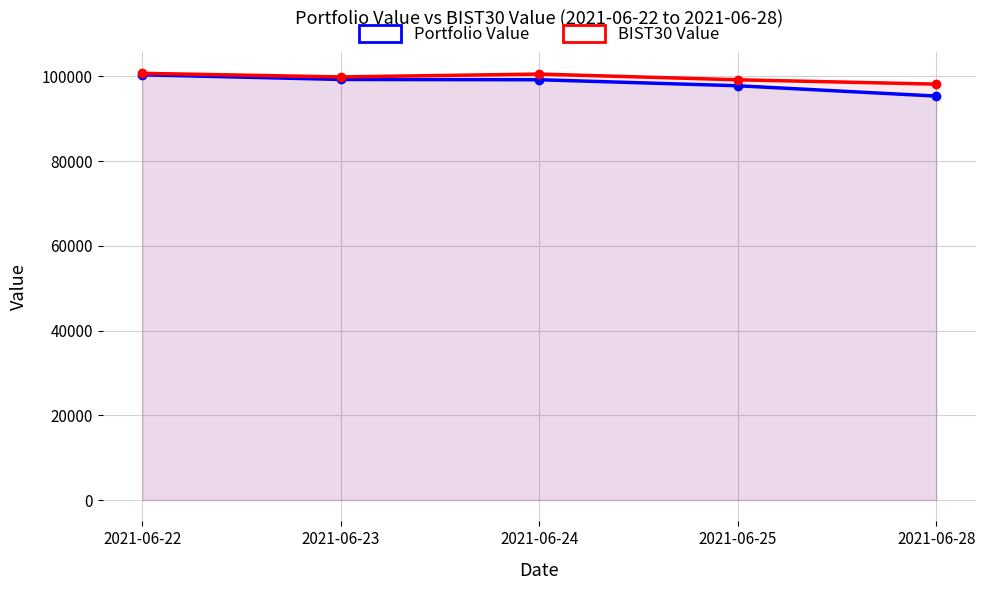

At which category does the chart reach its peak across all series?

2021-06-22